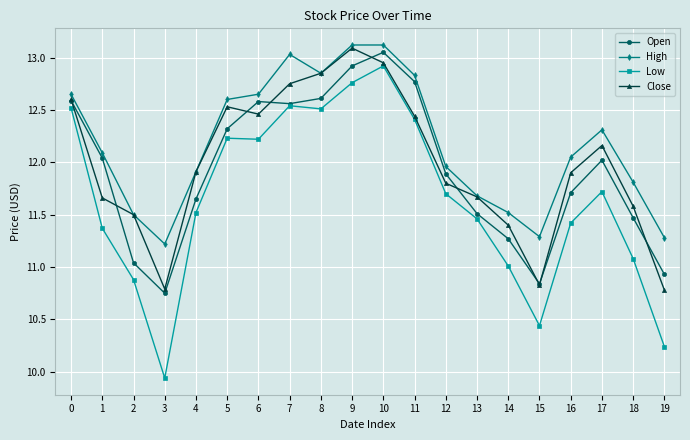

Which series ends up on top after the final intersection of Open and Close?

Open